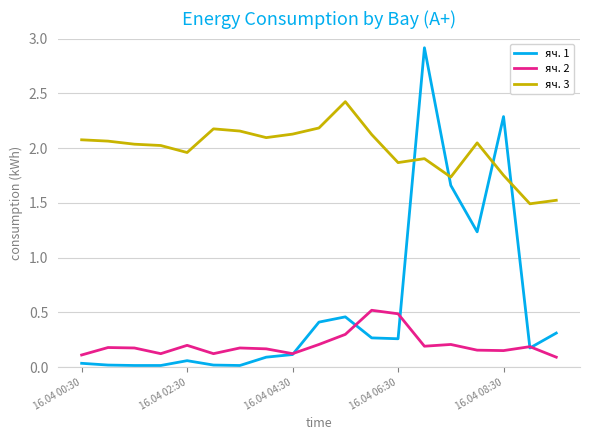

True or false: яч. 2 and яч. 3 intersect in this chart.

False